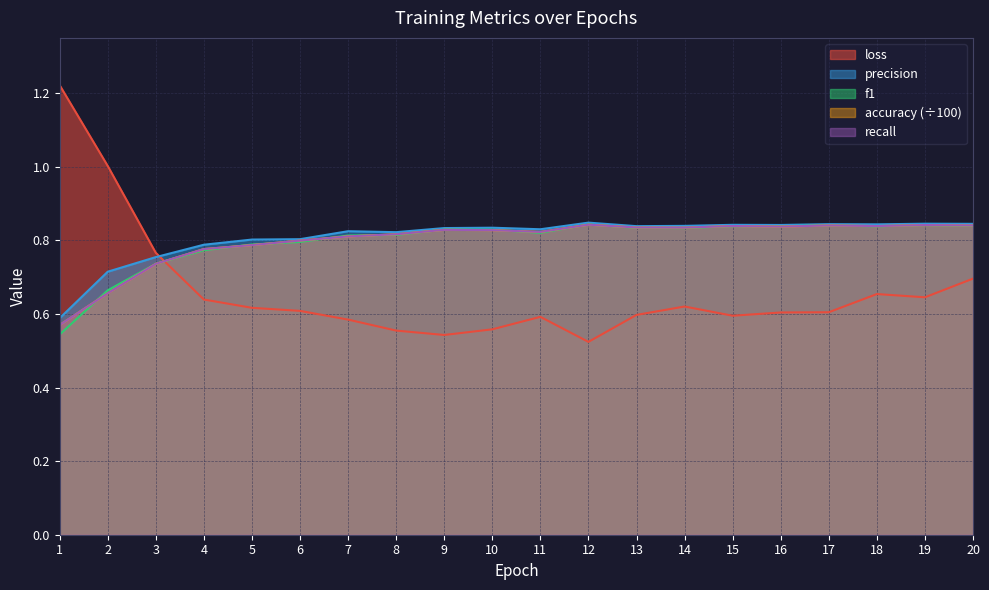

Which series ends up on top after the final intersection of loss and f1?

f1